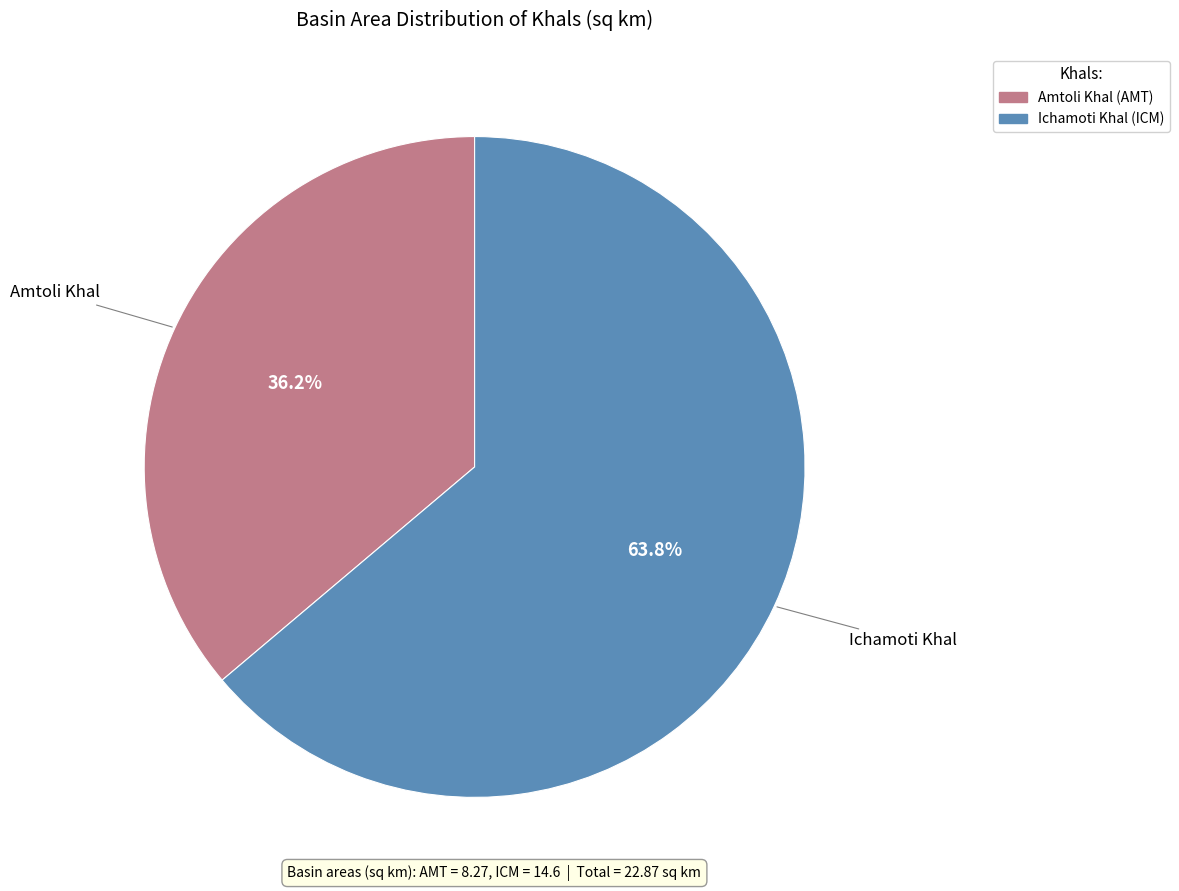

What percentage is NOT represented by Ichamoti Khal (ICM)?

36.2%